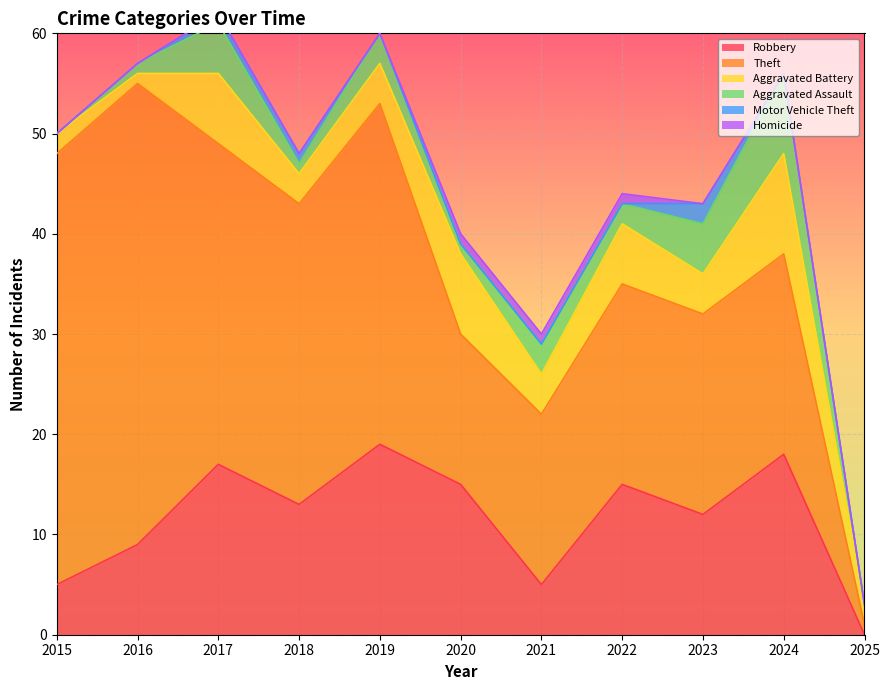

Between 2020 and 2025, which series saw the biggest shift?

Robbery